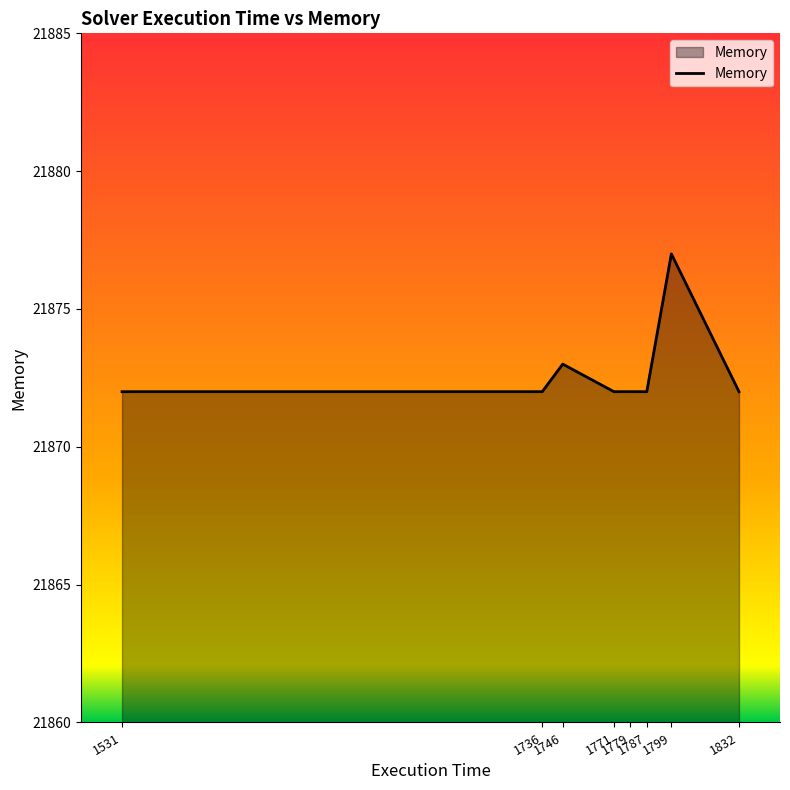

What is the difference between the values at 1771 and 1799?

5